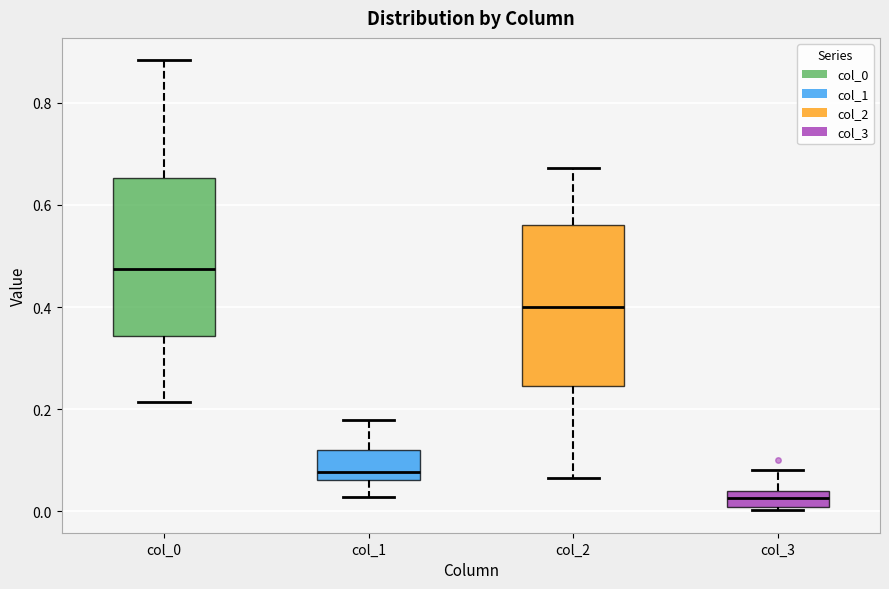

Which box's median line is the highest?

col_0